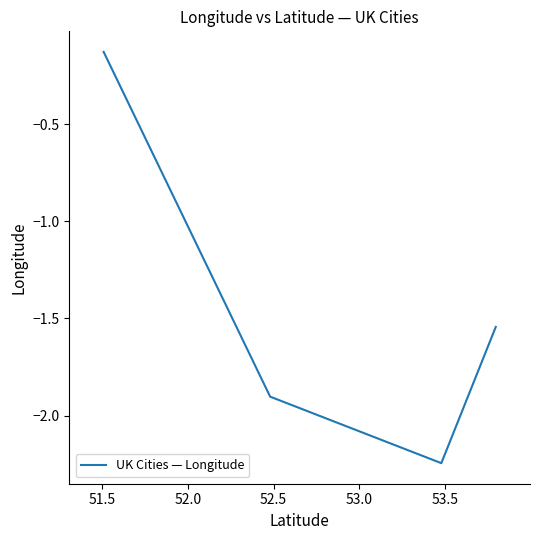

How many interior local valleys (lower than both neighbors) does the data have?

1